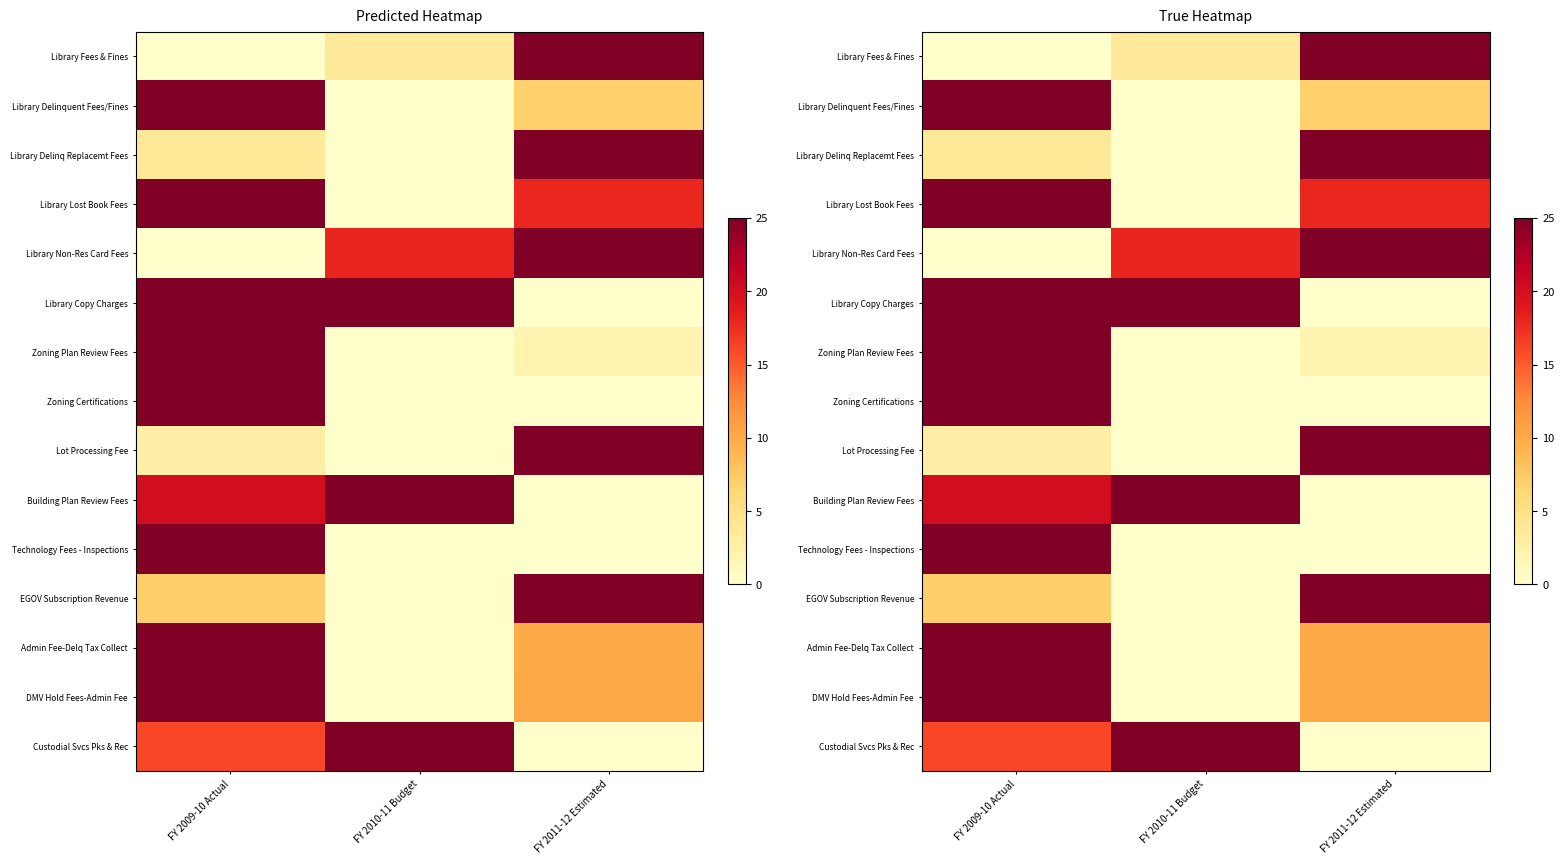

What is the difference between the maximum and minimum values in the Library Lost Book Fees series?

25.0